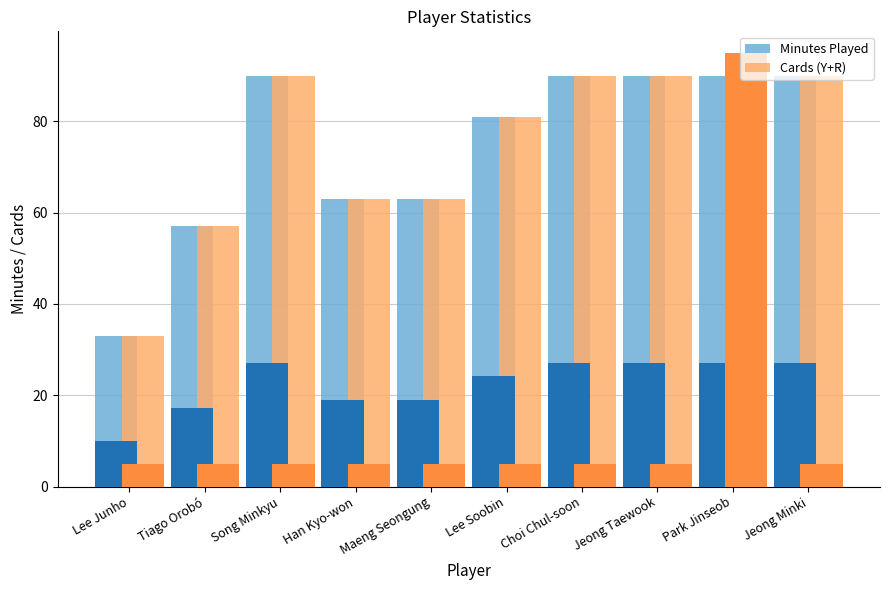

What is the difference between the Cards (Y+R) values at Maeng Seongung and Jeong Taewook?

27